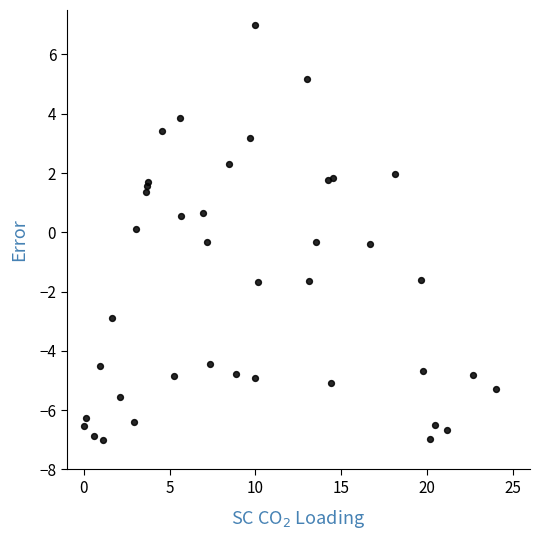

What is the range of Y values (max minus min)?

14.0